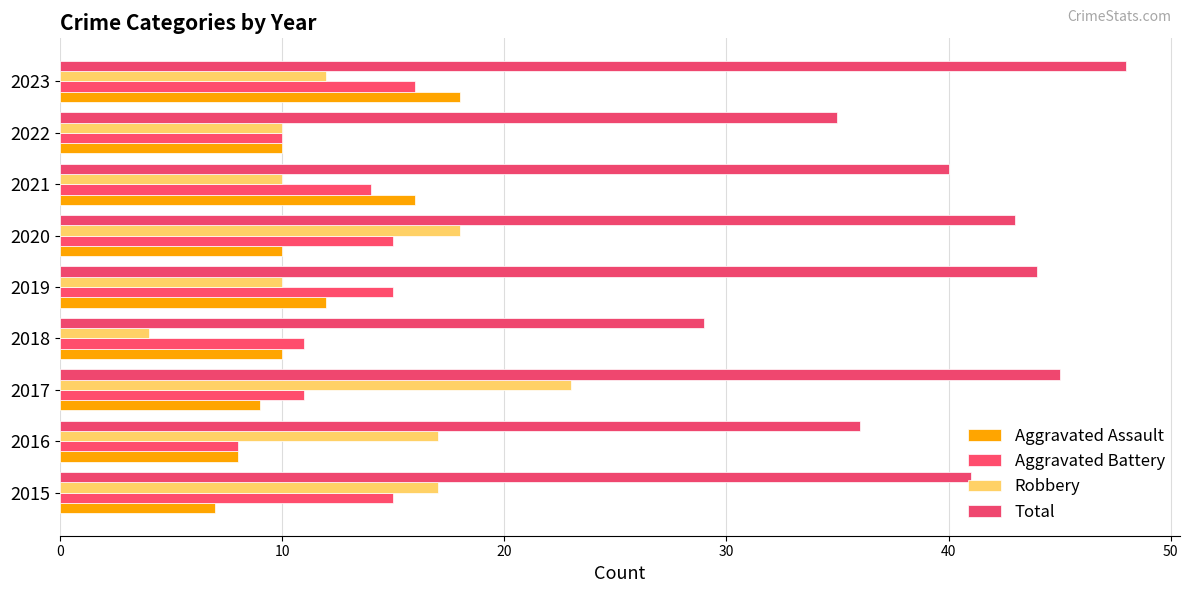

How many distinct data groups are displayed?

4